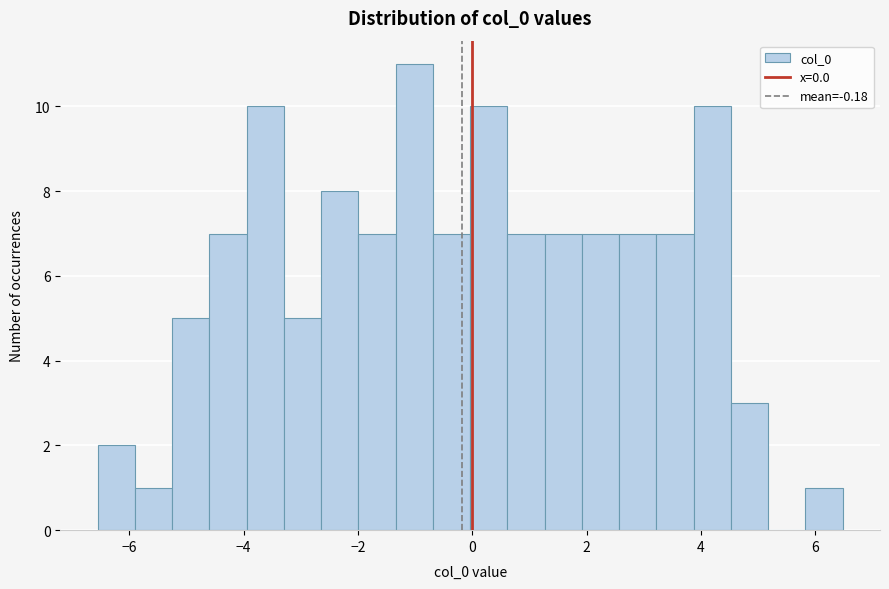

Read against the x-axis, roughly where is the centre of the tallest bar?

-1.0